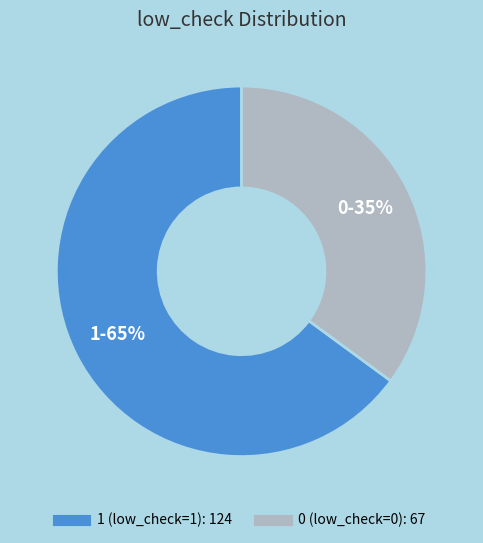

How many segments does this pie chart have?

2